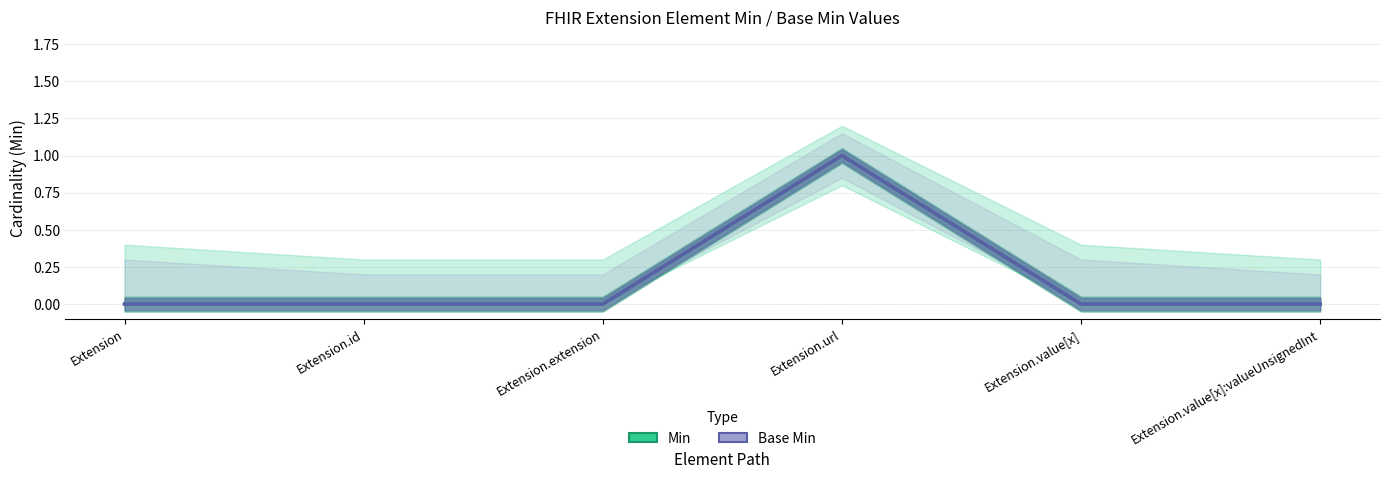

Which series has the largest total across all categories?

Min